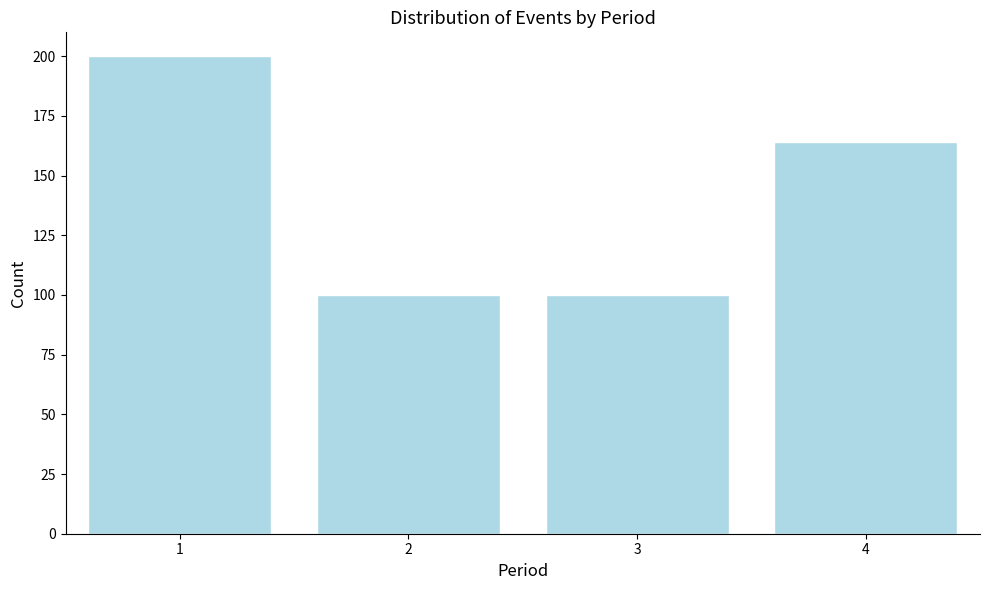

Reading left to right, transcribe all the data shown in this chart.

1=200	2=100	3=100	4=164